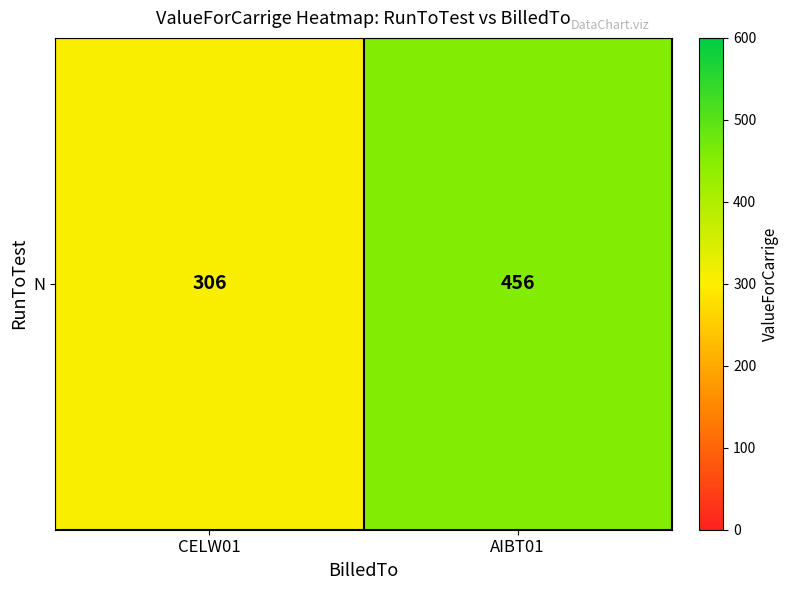

True or false: the data shows 101 at CELW01.

False